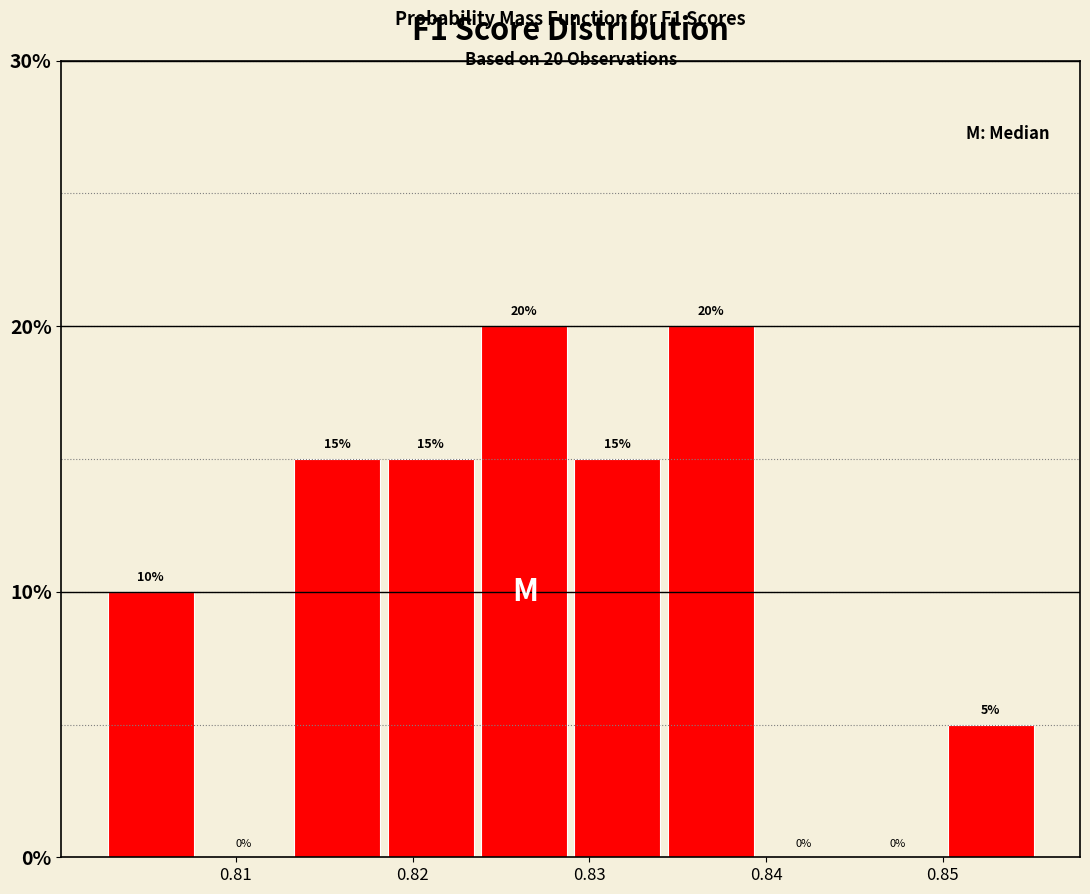

What is the height of the bar covering 0.824 to 0.829 on the x-axis? The bar edges are not printed on the chart, so give them approximately, as read against the axis.

20